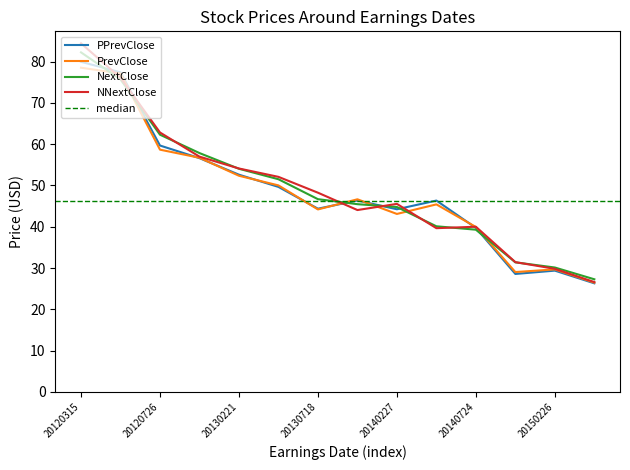

True or false: NNextClose and PPrevClose cross at least once.

True